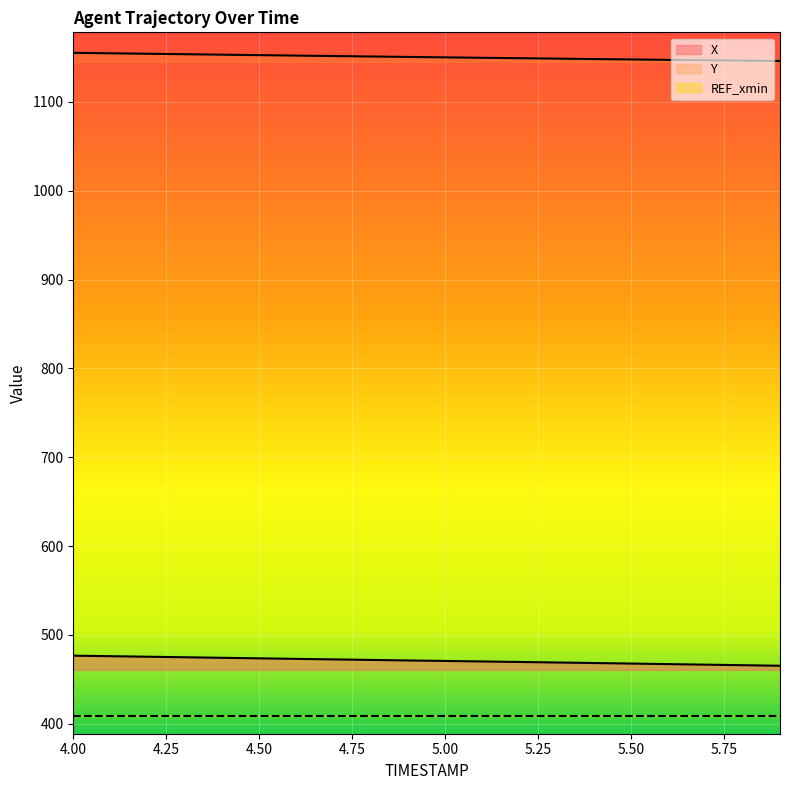

Reading right to left, list all the values displayed in this chart.

X: 465.2	465.8	466.5	467.1	467.7	468.3	468.9	469.5	470.1	470.6	471.2	471.8	472.4	473.0	473.6	474.2	474.8	475.4	476.0	476.6
Y: 1145.9	1146.4	1146.8	1147.2	1147.7	1148.2	1148.6	1149.1	1149.6	1150.0	1150.5	1151.0	1151.5	1152.0	1152.6	1153.1	1153.6	1154.1	1154.6	1155.1